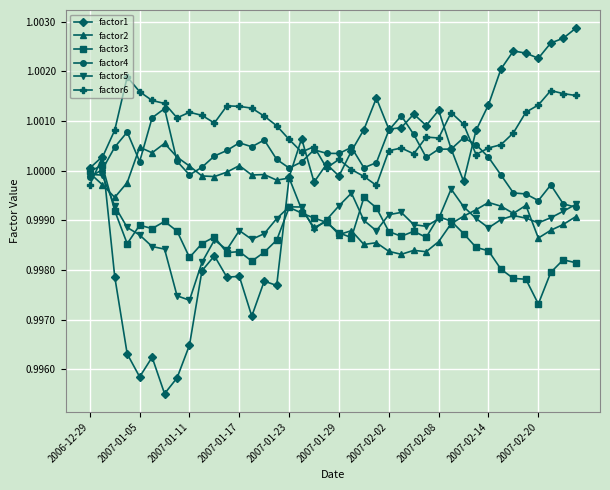

At how many categories does at least one series exceed 0?

40